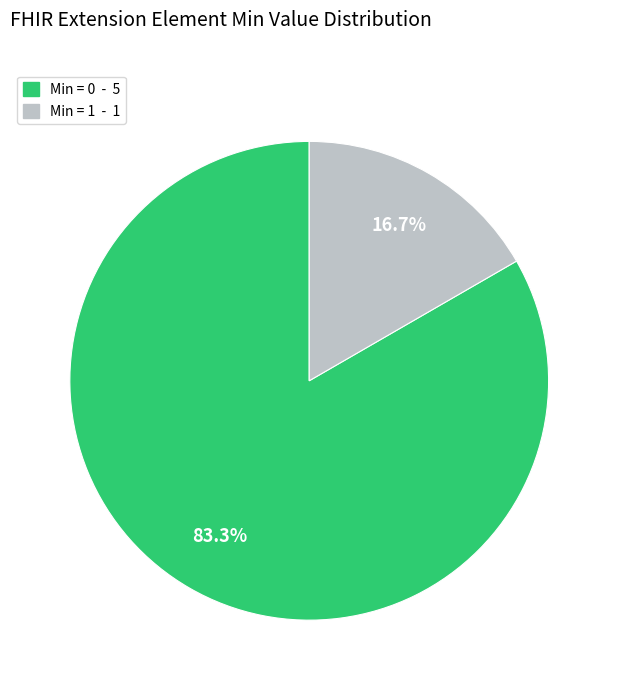

How many segments does this pie chart have?

2